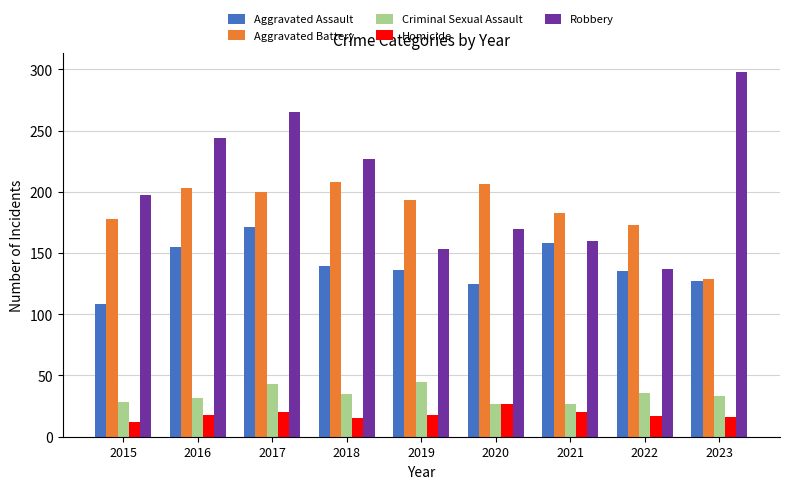

The Homicide series shows 16 at 2023. True or false?

True